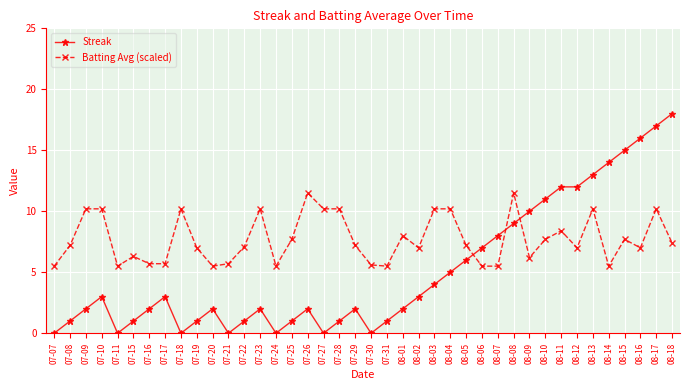

What is the label of the 14th point from the right?

08-05